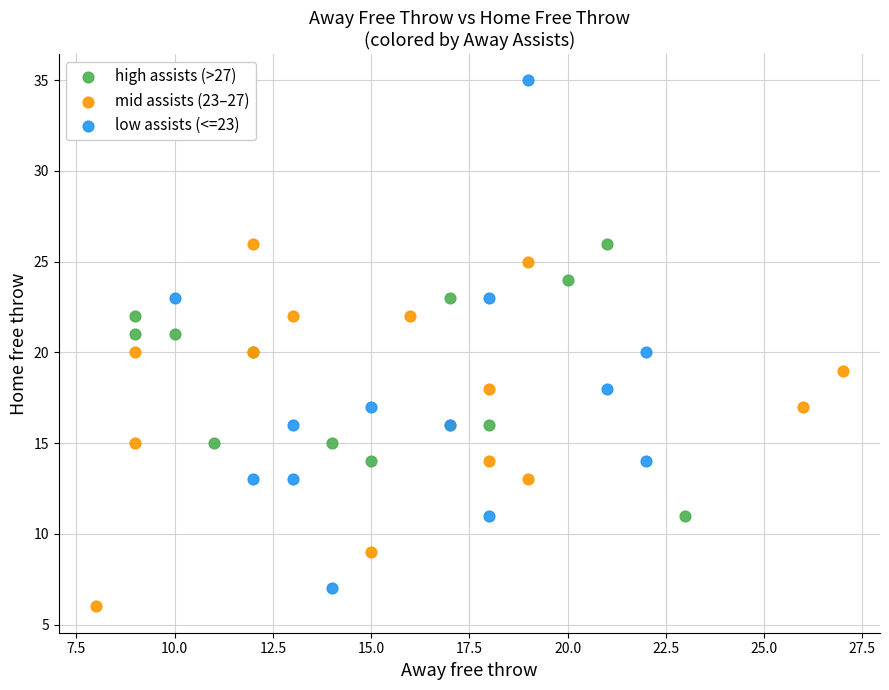

Which series has the widest spread of Y values?

low assists (<=23)